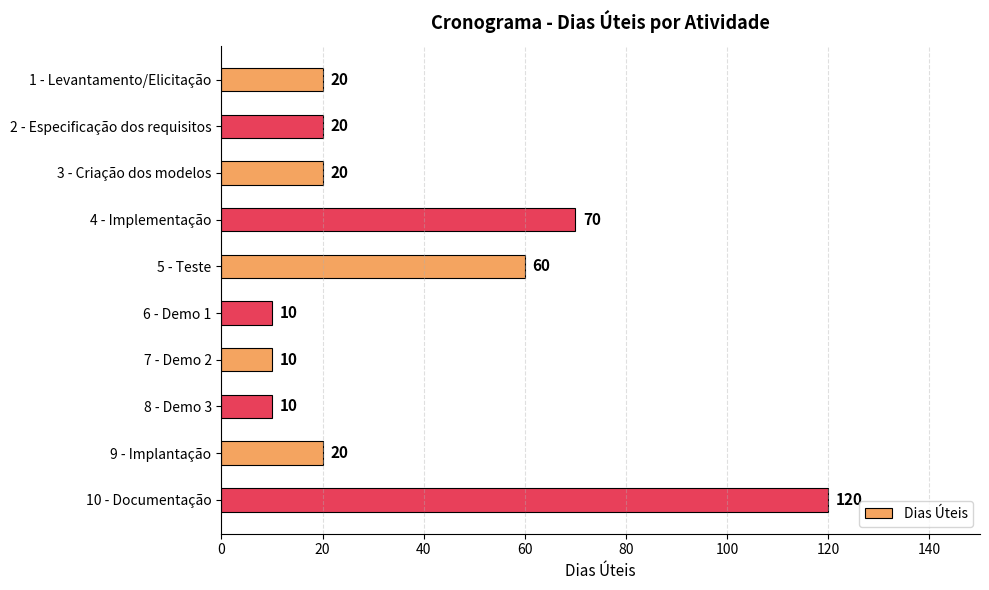

Which category has the highest value across all series?

10 - Documentação